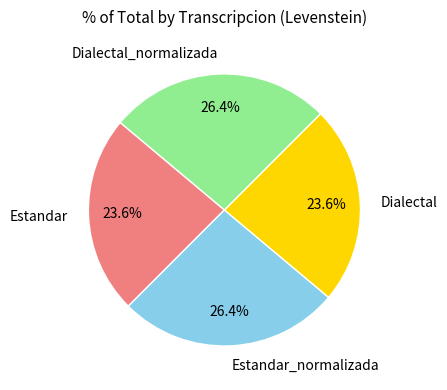

Does any single category account for the majority?

No